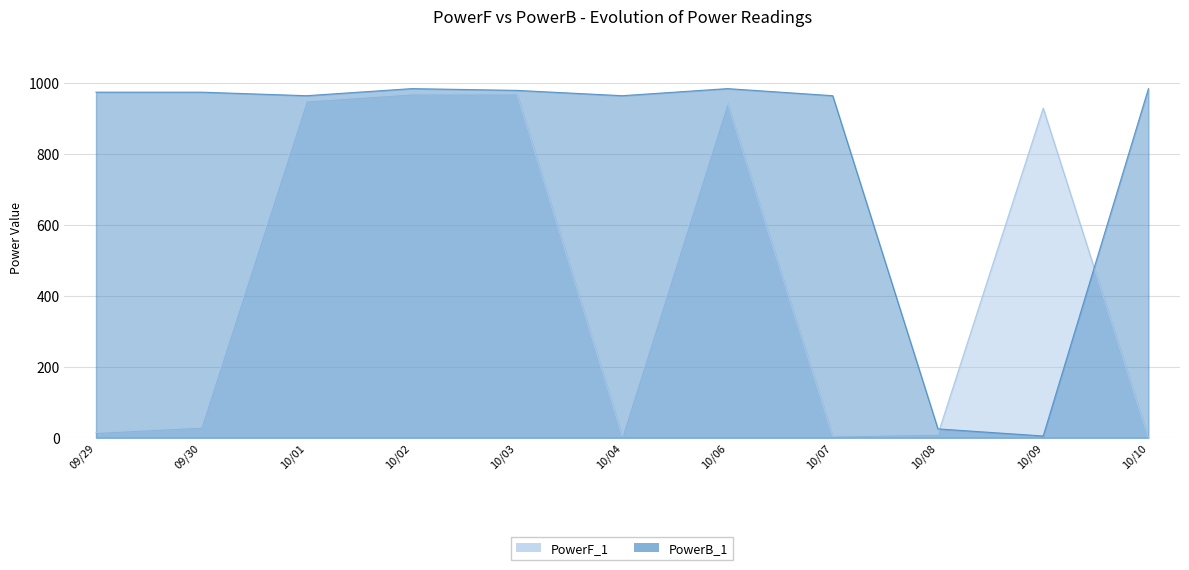

How many distinct data groups are displayed?

2